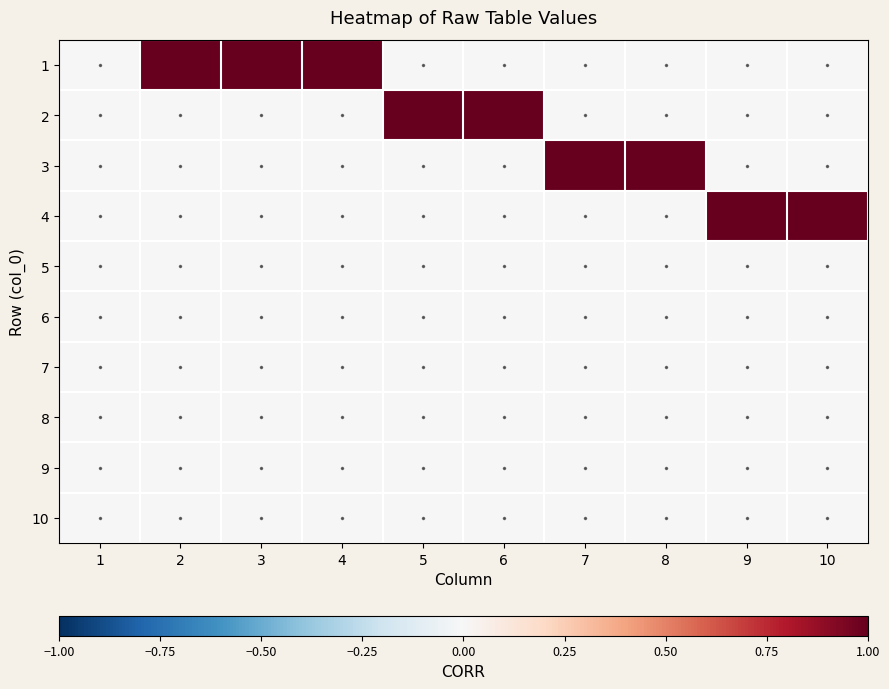

Reading left to right, list all the values displayed in this chart.

1: 1=0	2=1	3=1	4=1	5=0	6=0	7=0	8=0	9=0	10=0
2: 1=0	2=0	3=0	4=0	5=1	6=1	7=0	8=0	9=0	10=0
3: 1=0	2=0	3=0	4=0	5=0	6=0	7=1	8=1	9=0	10=0
4: 1=0	2=0	3=0	4=0	5=0	6=0	7=0	8=0	9=1	10=1
5: 1=0	2=0	3=0	4=0	5=0	6=0	7=0	8=0	9=0	10=0
6: 1=0	2=0	3=0	4=0	5=0	6=0	7=0	8=0	9=0	10=0
7: 1=0	2=0	3=0	4=0	5=0	6=0	7=0	8=0	9=0	10=0
8: 1=0	2=0	3=0	4=0	5=0	6=0	7=0	8=0	9=0	10=0
9: 1=0	2=0	3=0	4=0	5=0	6=0	7=0	8=0	9=0	10=0
10: 1=0	2=0	3=0	4=0	5=0	6=0	7=0	8=0	9=0	10=0